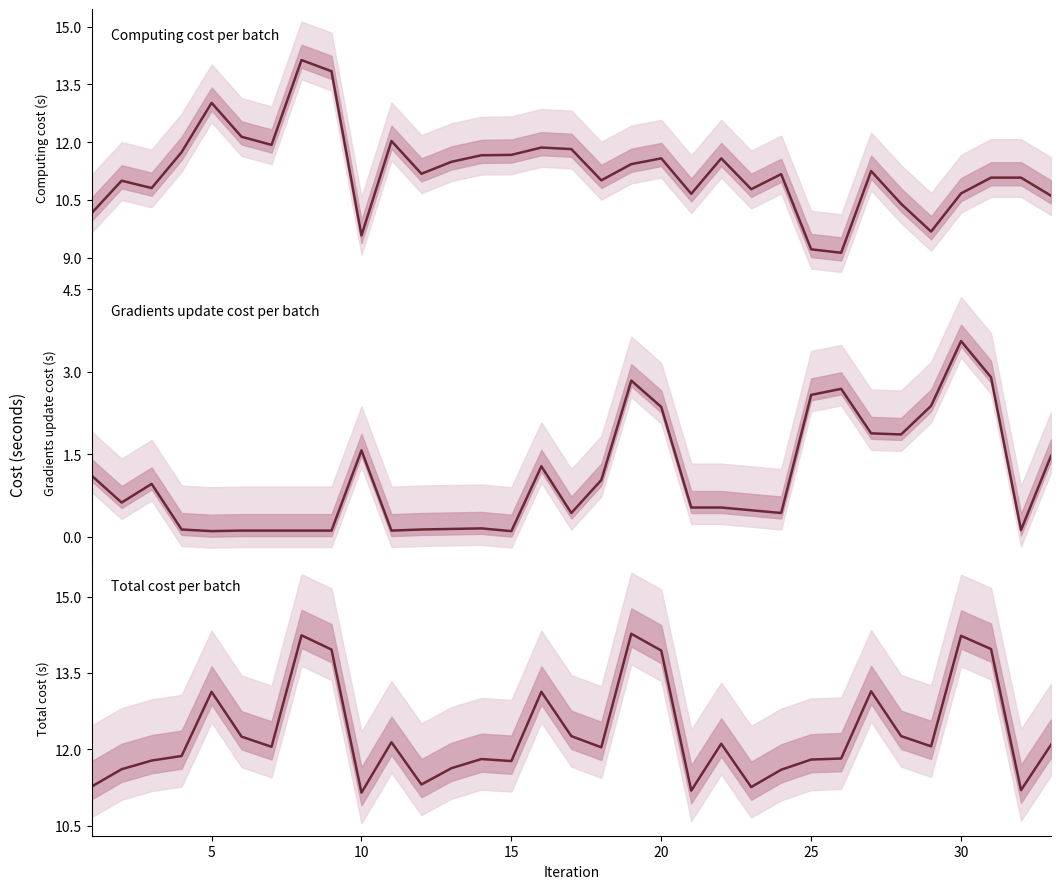

How many categories are shown in the chart?

33